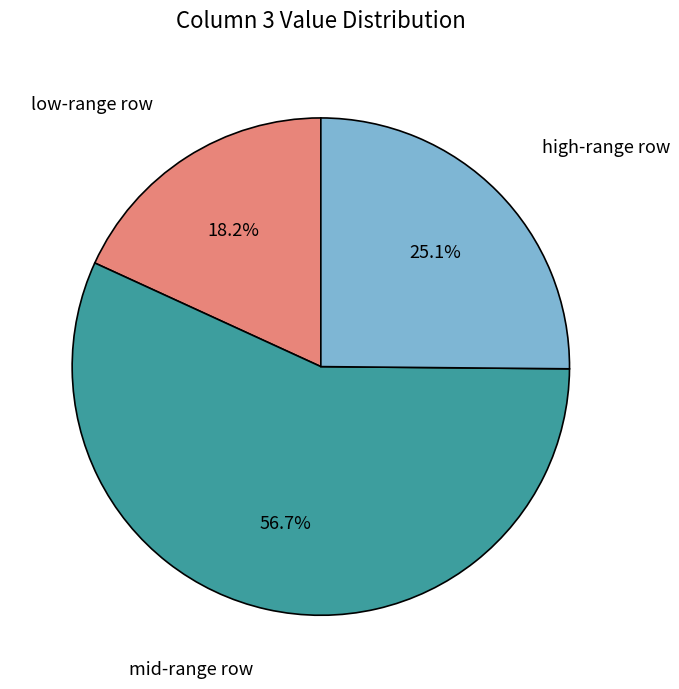

Rank the categories by value from lowest to highest.

low-range row, high-range row, mid-range row